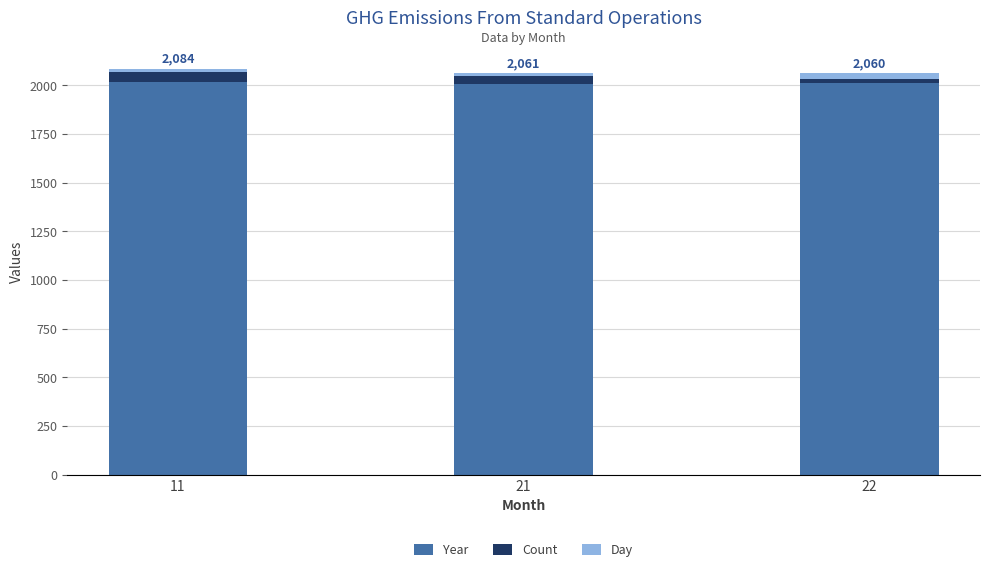

List the series in order of their peak value, lowest first.

Day, Count, Year